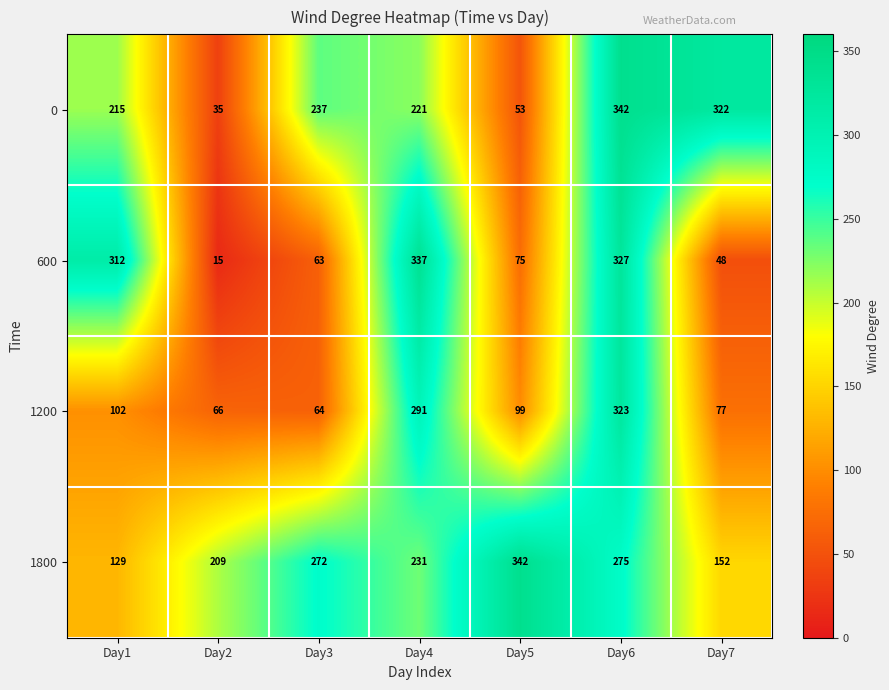

Reading left to right, extract all data points from this chart.

0: Day1=215	Day2=35	Day3=237	Day4=221	Day5=53	Day6=342	Day7=322
600: Day1=312	Day2=15	Day3=63	Day4=337	Day5=75	Day6=327	Day7=48
1200: Day1=102	Day2=66	Day3=64	Day4=291	Day5=99	Day6=323	Day7=77
1800: Day1=129	Day2=209	Day3=272	Day4=231	Day5=342	Day6=275	Day7=152